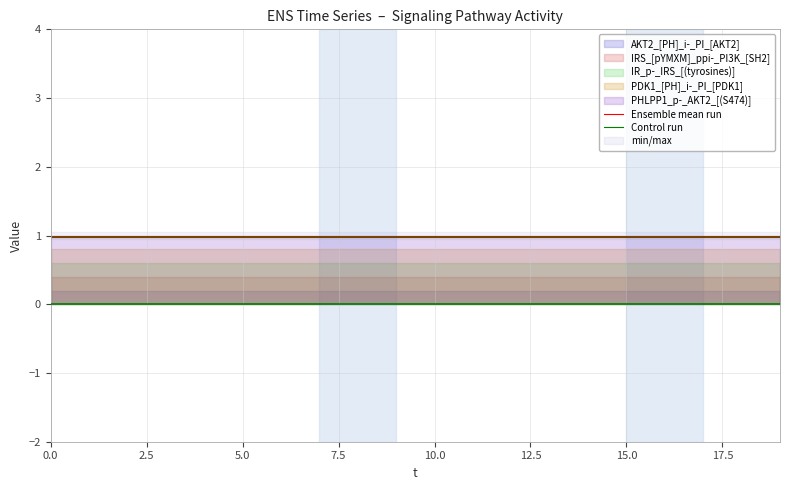

What is the label of the 4th point from the right?

16